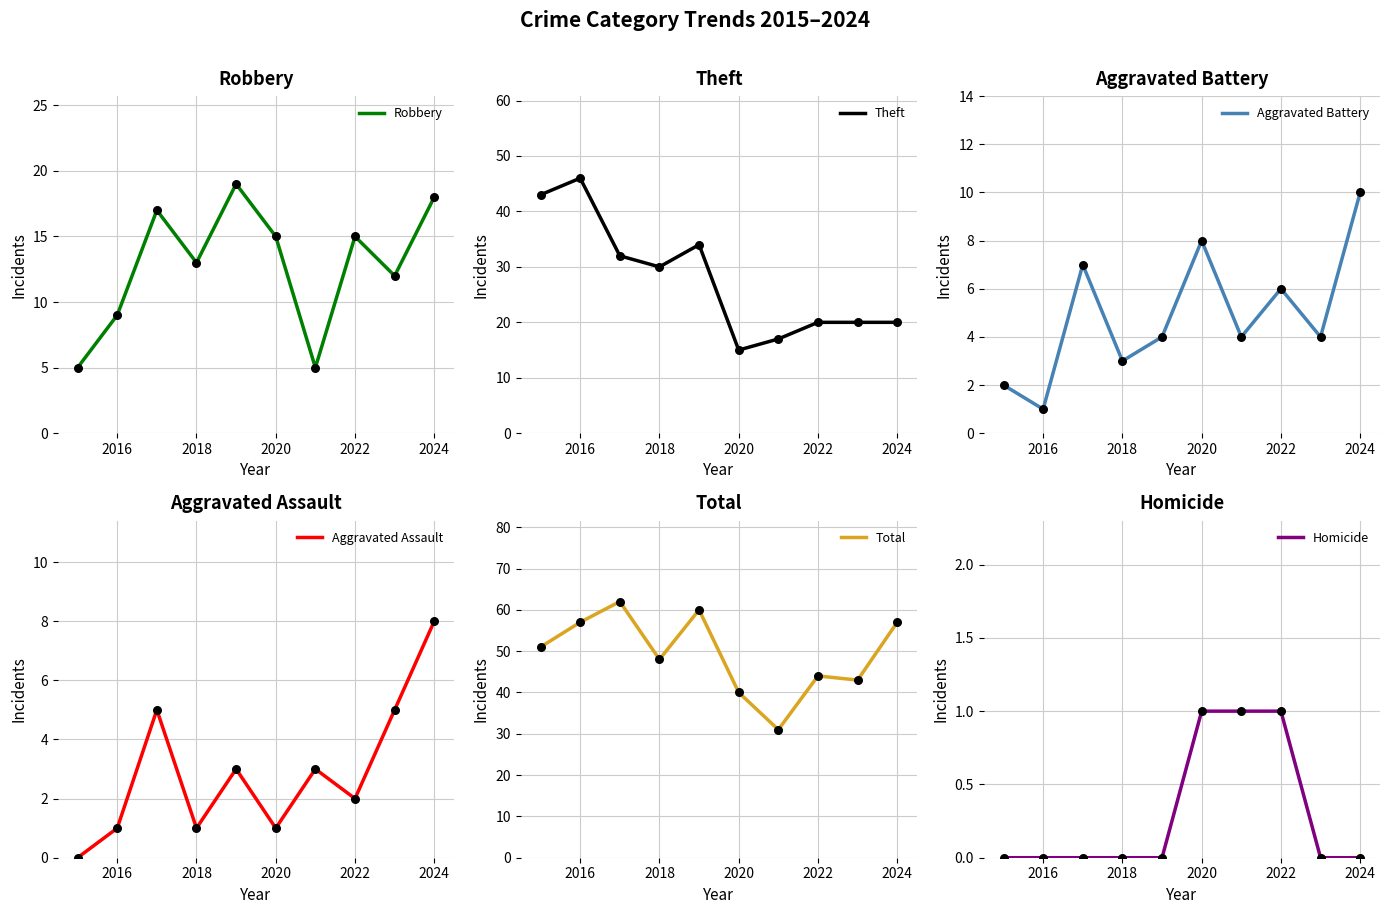

At how many categories does at least one series exceed 39?

9